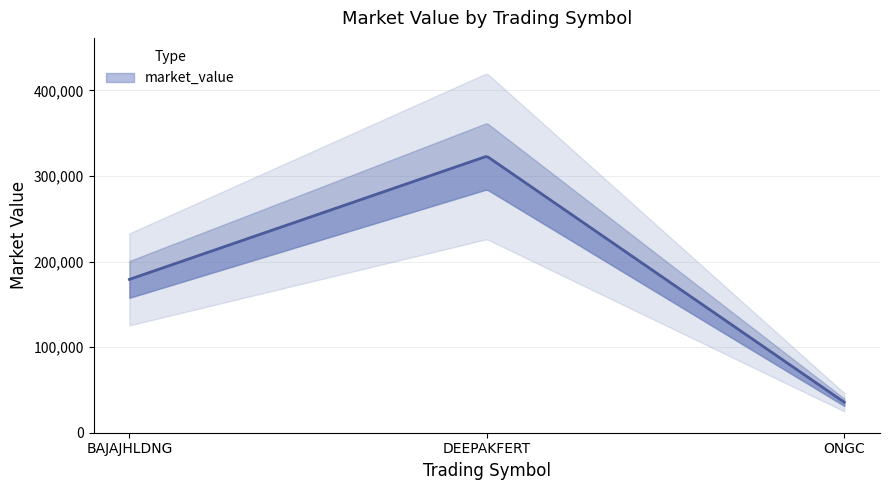

Is it true that the value at ONGC is 23241.6?

False